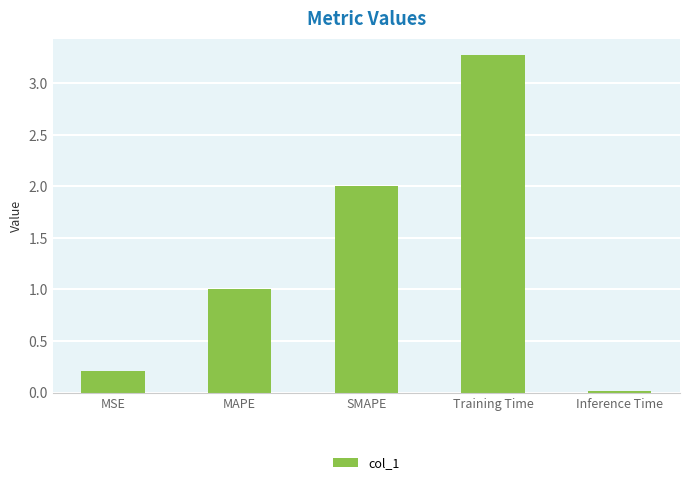

Does the chart contain stacked bars?

No